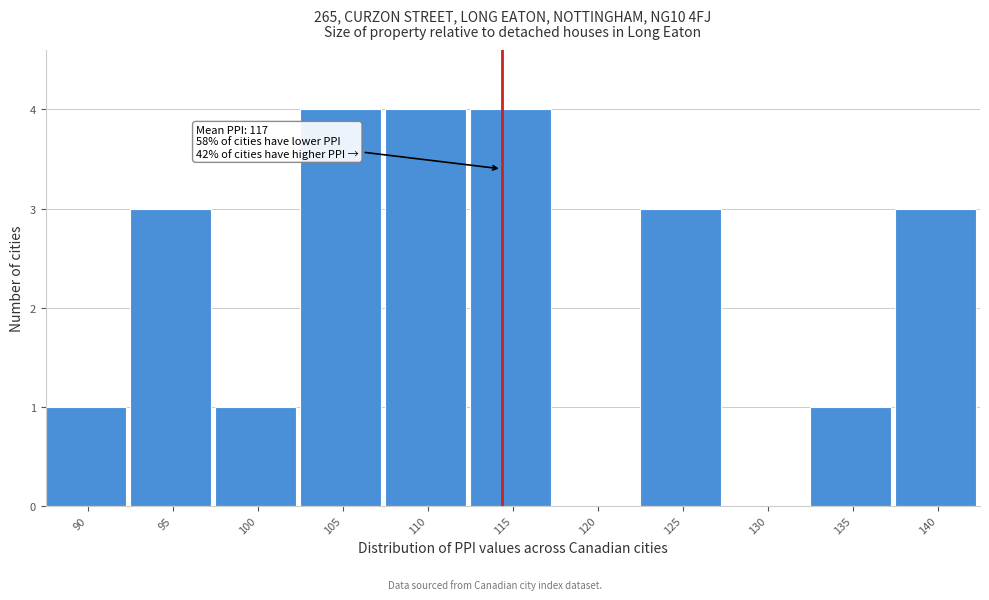

Reading left to right, what are all the values shown in this chart?

90=1	95=3	100=1	105=4	110=4	115=4	120=0	125=3	130=0	135=1	140=3